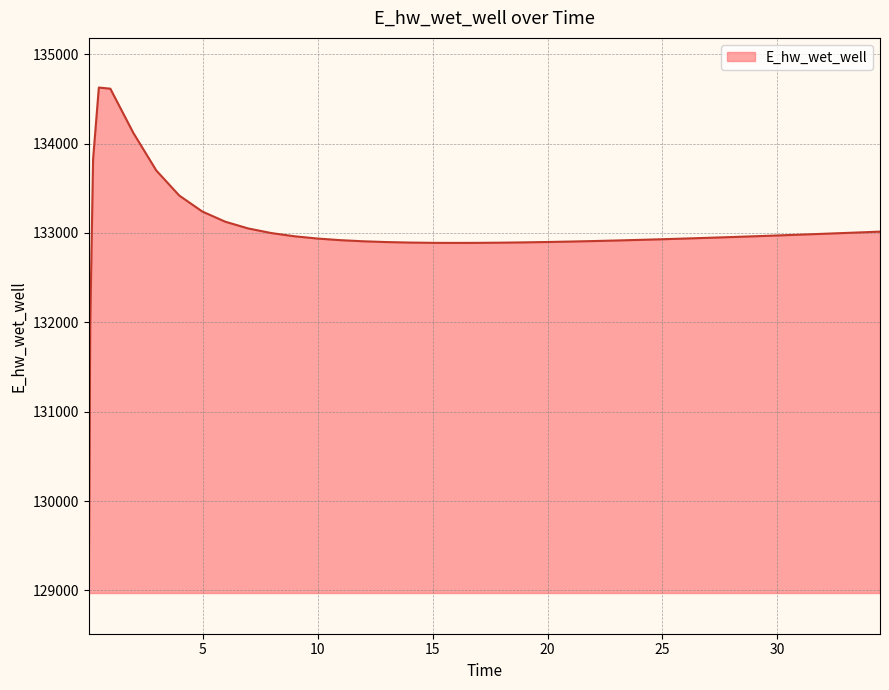

What is the minimum value shown in the chart?

129070.3